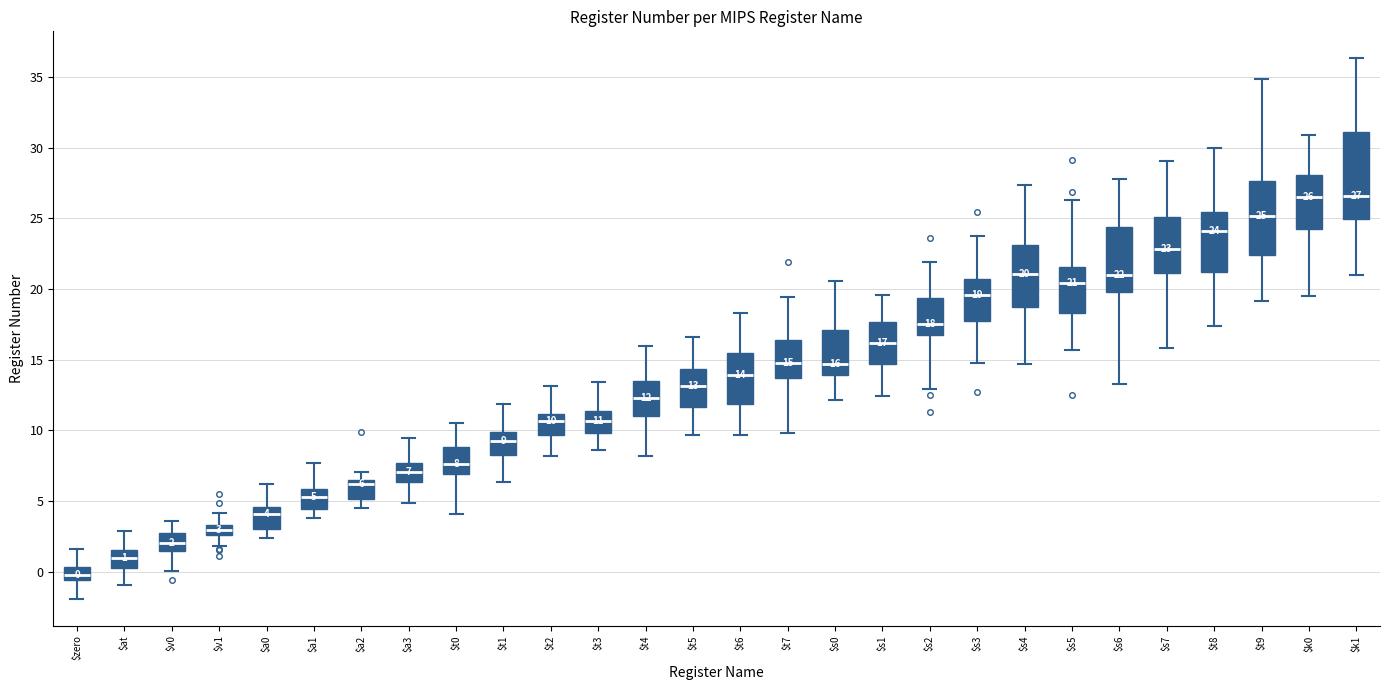

Comparing the boxes themselves (not the whiskers), which one is the tallest?

$k1